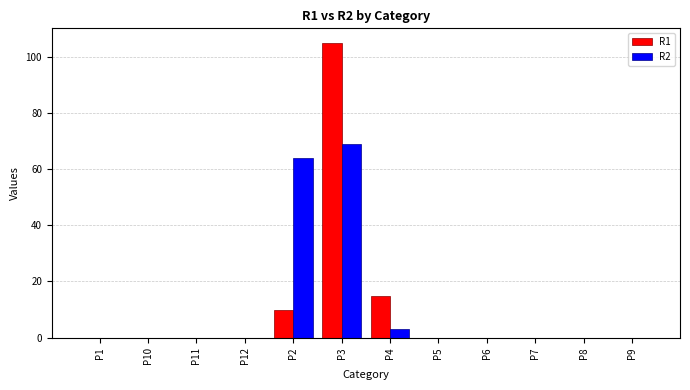

The value of R1 at P3 is 105. True or false?

True